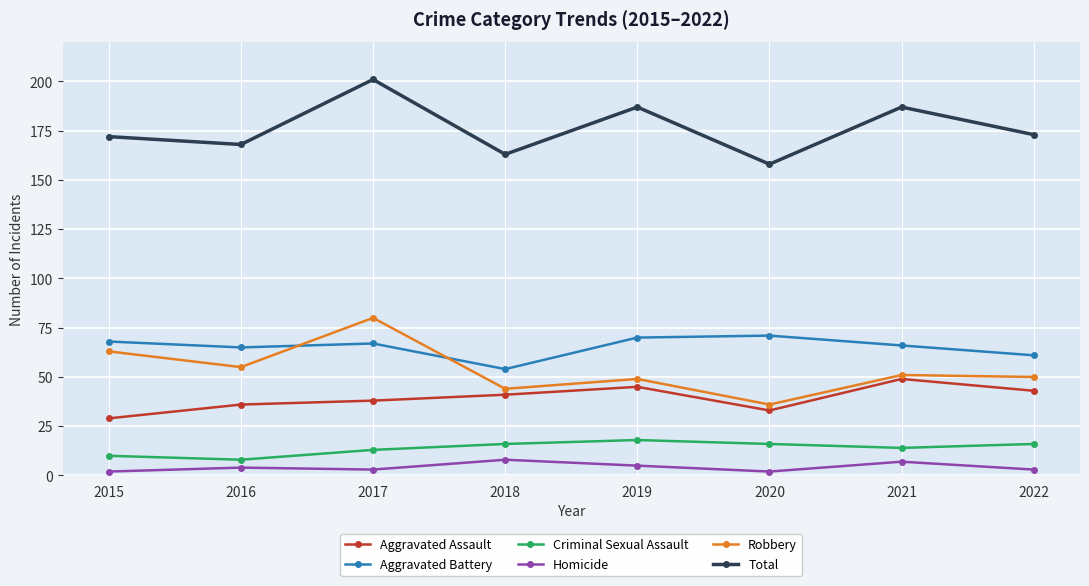

What is the sum of all Homicide values?

34